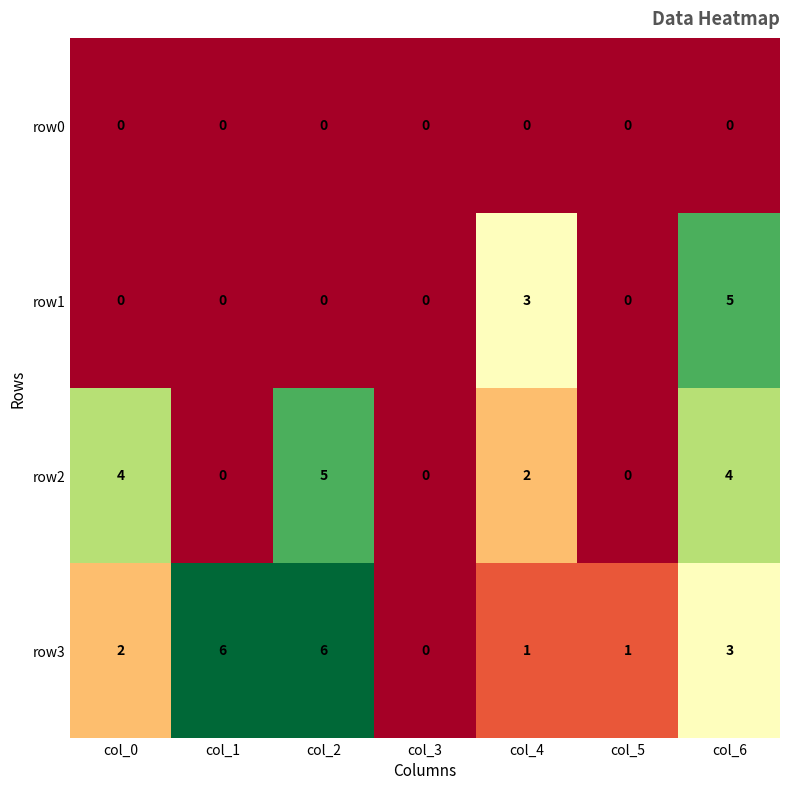

What is the total value across all series at col_4?

6